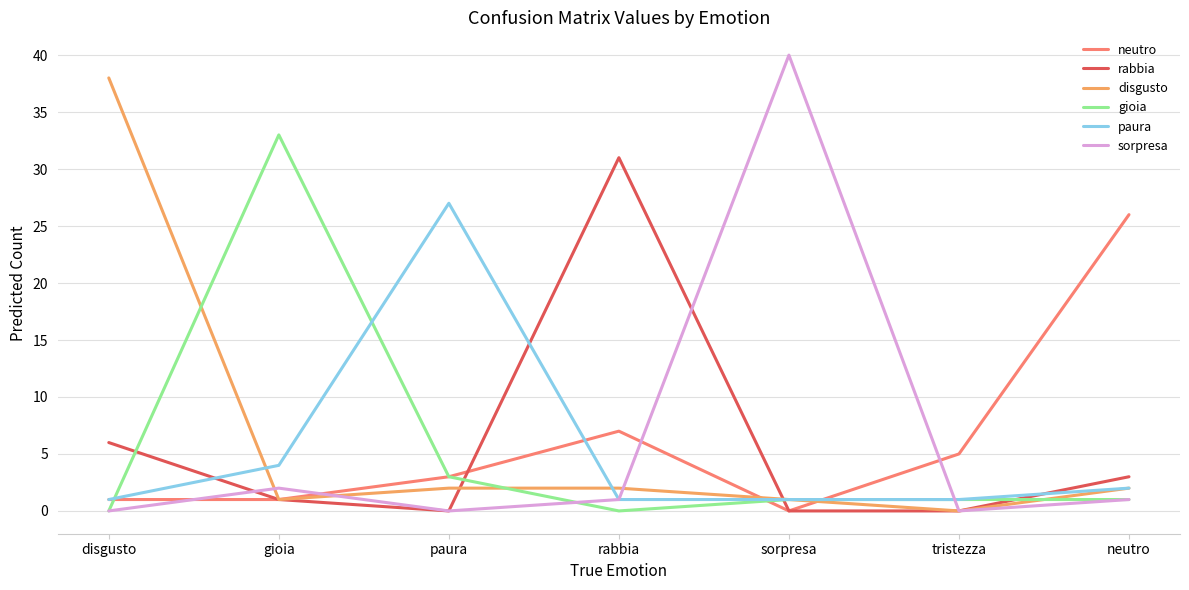

Between paura and rabbia, which series saw the biggest shift?

rabbia